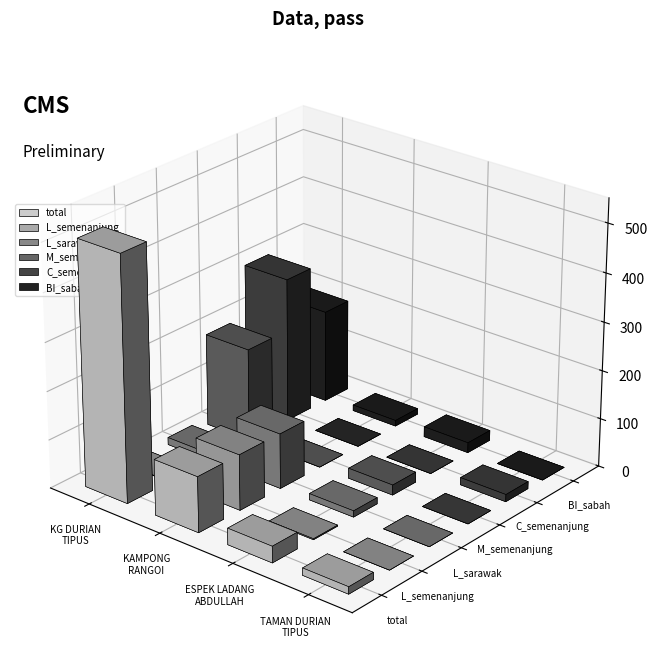

What is the value of the total bar at the 4th from the left?

15